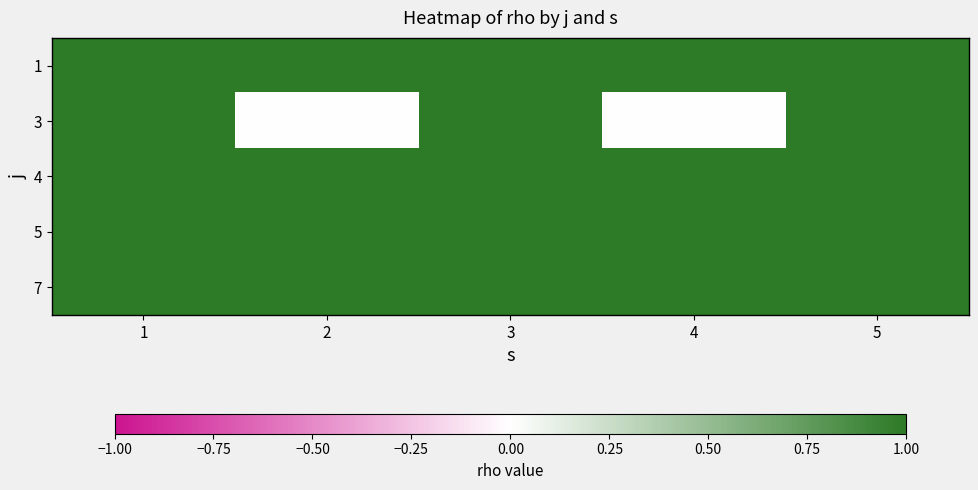

Reading left to right, extract all data points from this chart.

1: 1=1	2=1	3=1	4=1	5=1
3: 1=1	2=0	3=1	4=0	5=1
4: 1=1	2=1	3=1	4=1	5=1
5: 1=1	2=1	3=1	4=1	5=1
7: 1=1	2=1	3=1	4=1	5=1